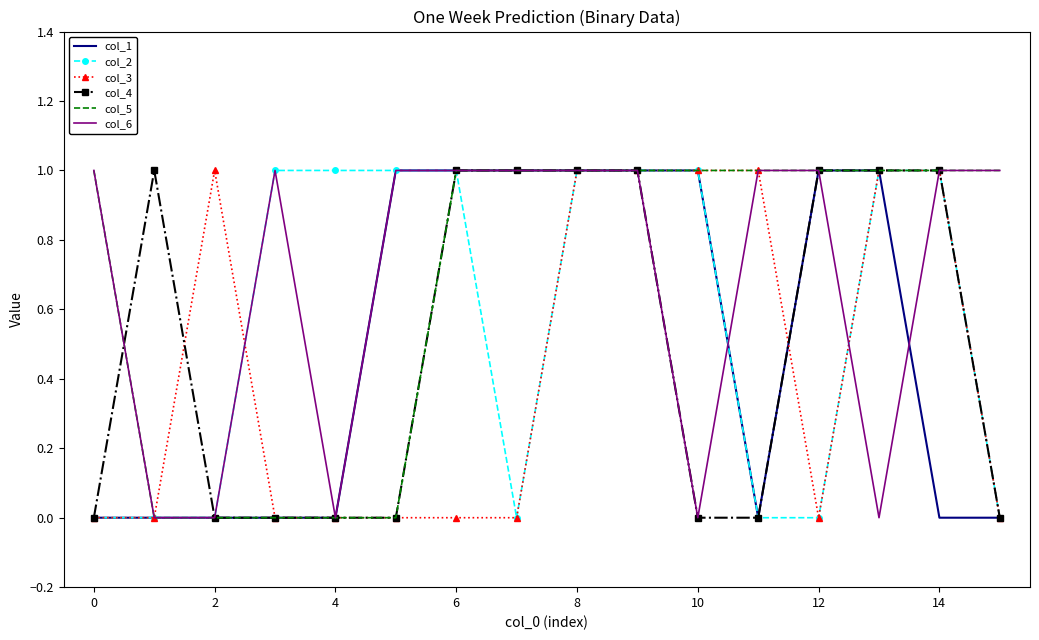

True or false: col_2 and col_5 intersect in this chart.

False